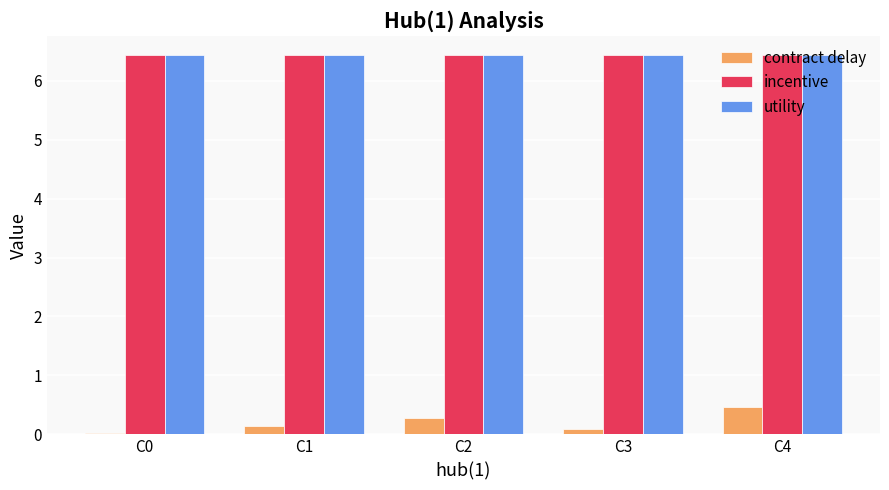

At which category is the sum across all series the highest?

C4